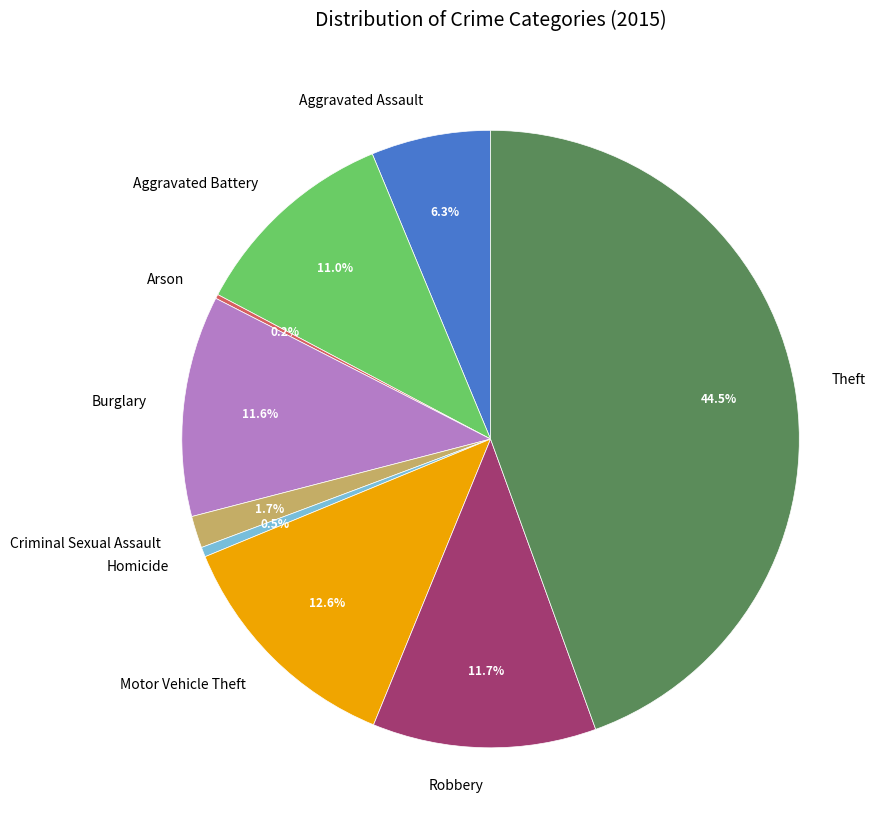

What is the ratio of the value at Burglary to the value at Aggravated Battery?

1.1